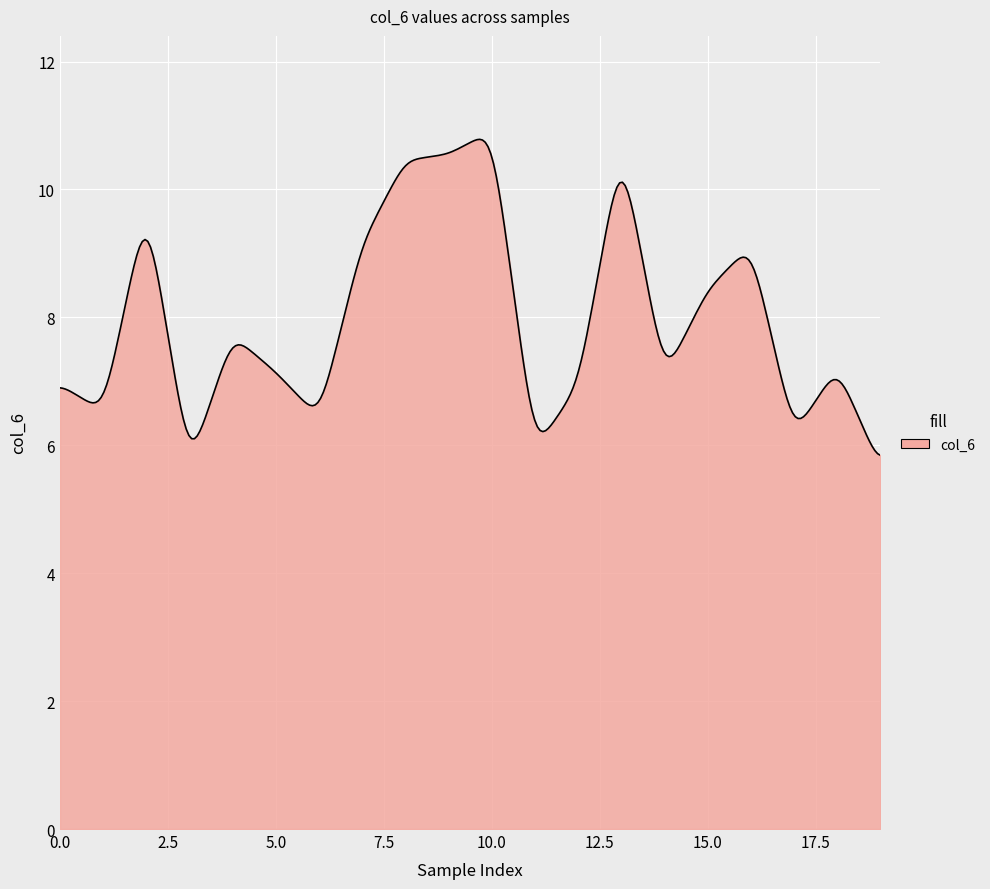

True or false: there are more than 0 points higher than both neighbors.

True